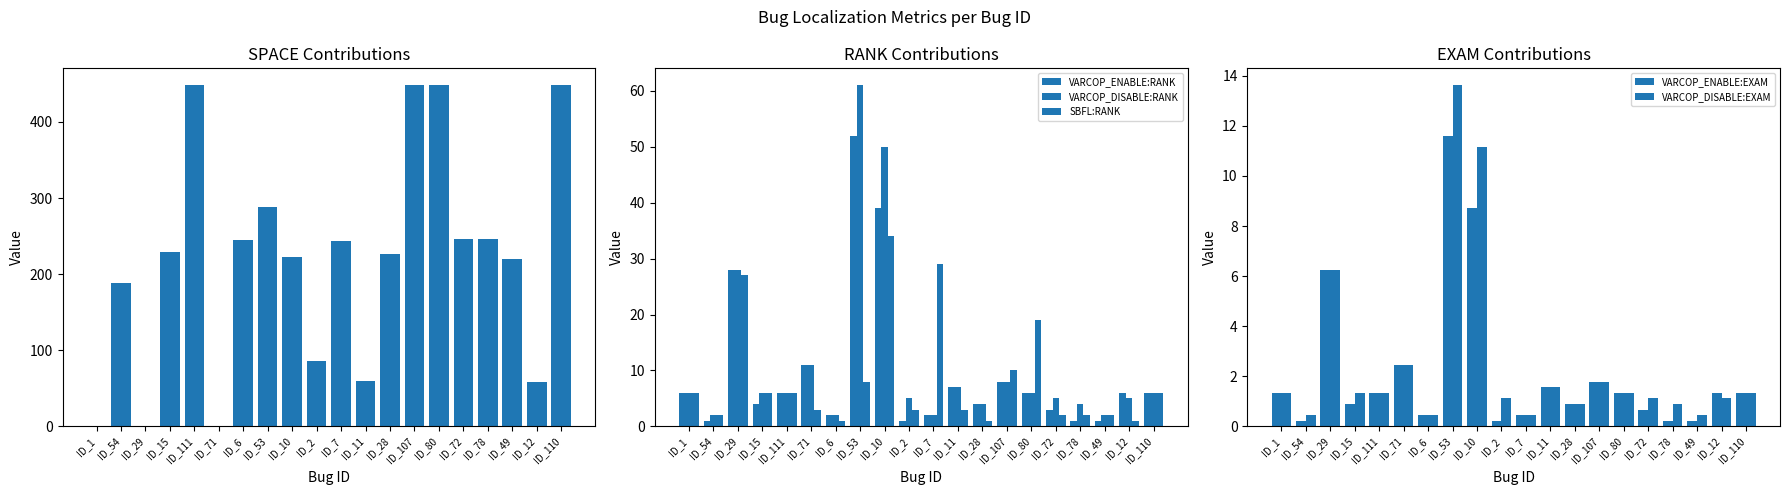

Reading left to right, extract all data points from this chart.

VARCOP_ENABLE:SPACE: ID_1=0.0	ID_54=188.0	ID_29=0.0	ID_15=229.0	ID_111=448.0	ID_71=0.0	ID_6=245.0	ID_53=288.0	ID_10=223.0	ID_2=86.0	ID_7=244.0	ID_11=59.0	ID_28=227.0	ID_107=448.0	ID_80=448.0	ID_72=246.0	ID_78=246.0	ID_49=220.0	ID_12=58.0	ID_110=448.0
VARCOP_ENABLE:RANK: ID_1=6.0	ID_54=1.0	ID_29=28.0	ID_15=4.0	ID_111=6.0	ID_71=11.0	ID_6=2.0	ID_53=52.0	ID_10=39.0	ID_2=1.0	ID_7=2.0	ID_11=7.0	ID_28=4.0	ID_107=8.0	ID_80=6.0	ID_72=3.0	ID_78=1.0	ID_49=1.0	ID_12=6.0	ID_110=6.0
VARCOP_DISABLE:RANK: ID_1=6.0	ID_54=2.0	ID_29=28.0	ID_15=6.0	ID_111=6.0	ID_71=11.0	ID_6=2.0	ID_53=61.0	ID_10=50.0	ID_2=5.0	ID_7=2.0	ID_11=7.0	ID_28=4.0	ID_107=8.0	ID_80=6.0	ID_72=5.0	ID_78=4.0	ID_49=2.0	ID_12=5.0	ID_110=6.0
SBFL:RANK: ID_1=6.0	ID_54=2.0	ID_29=27.0	ID_15=6.0	ID_111=6.0	ID_71=3.0	ID_6=1.0	ID_53=8.0	ID_10=34.0	ID_2=3.0	ID_7=29.0	ID_11=3.0	ID_28=1.0	ID_107=10.0	ID_80=19.0	ID_72=2.0	ID_78=2.0	ID_49=2.0	ID_12=1.0	ID_110=6.0
VARCOP_ENABLE:EXAM: ID_1=1.3	ID_54=0.2	ID_29=6.2	ID_15=0.9	ID_111=1.3	ID_71=2.5	ID_6=0.4	ID_53=11.6	ID_10=8.7	ID_2=0.2	ID_7=0.4	ID_11=1.6	ID_28=0.9	ID_107=1.8	ID_80=1.3	ID_72=0.7	ID_78=0.2	ID_49=0.2	ID_12=1.3	ID_110=1.3
VARCOP_DISABLE:EXAM: ID_1=1.3	ID_54=0.4	ID_29=6.2	ID_15=1.3	ID_111=1.3	ID_71=2.5	ID_6=0.4	ID_53=13.6	ID_10=11.2	ID_2=1.1	ID_7=0.4	ID_11=1.6	ID_28=0.9	ID_107=1.8	ID_80=1.3	ID_72=1.1	ID_78=0.9	ID_49=0.4	ID_12=1.1	ID_110=1.3